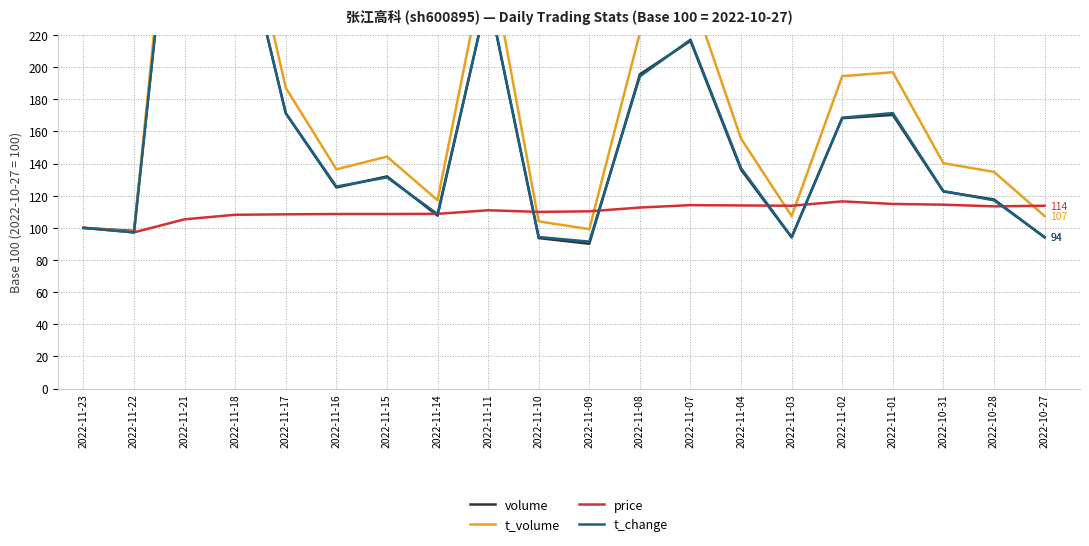

At 2022-11-04, list the series in order from smallest to largest.

price, volume, t_change, t_volume